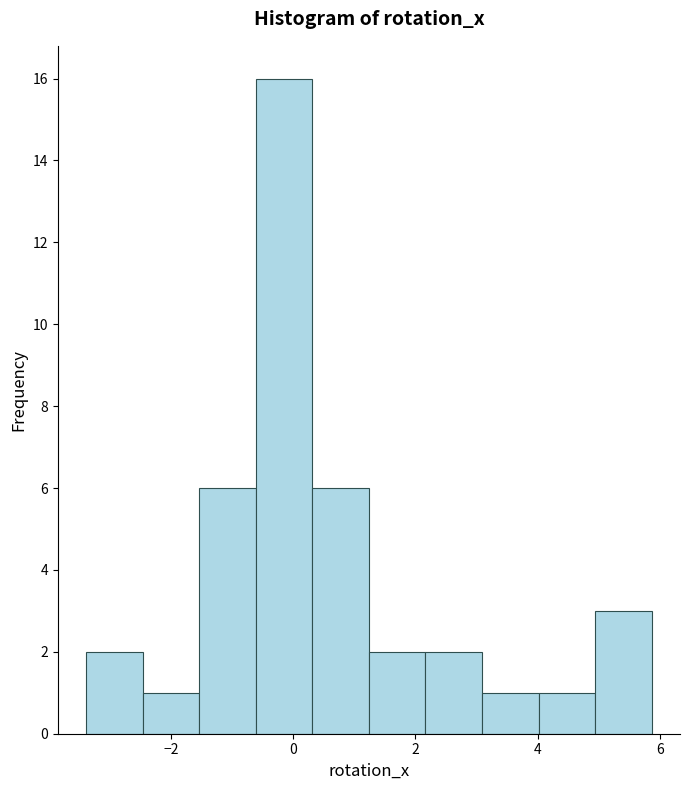

How tall is the bar that spans 4.0 to 5.0 on the x-axis? Neither the bar edges nor the heights are printed on the chart, so give them approximately, as read against the axes.

1